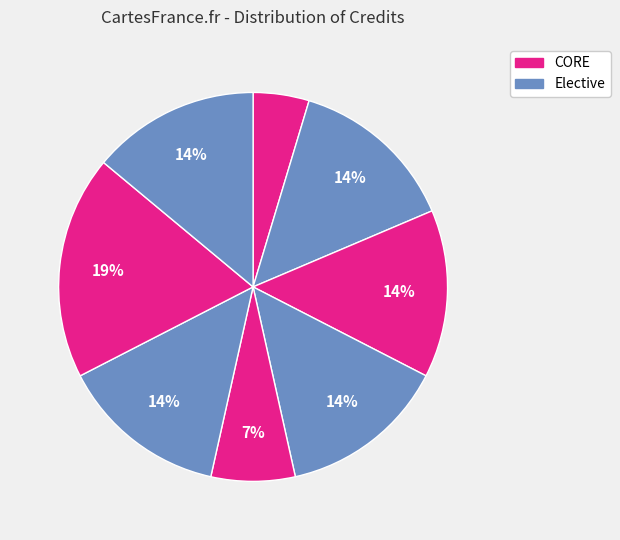

How many slices are in this pie chart?

8